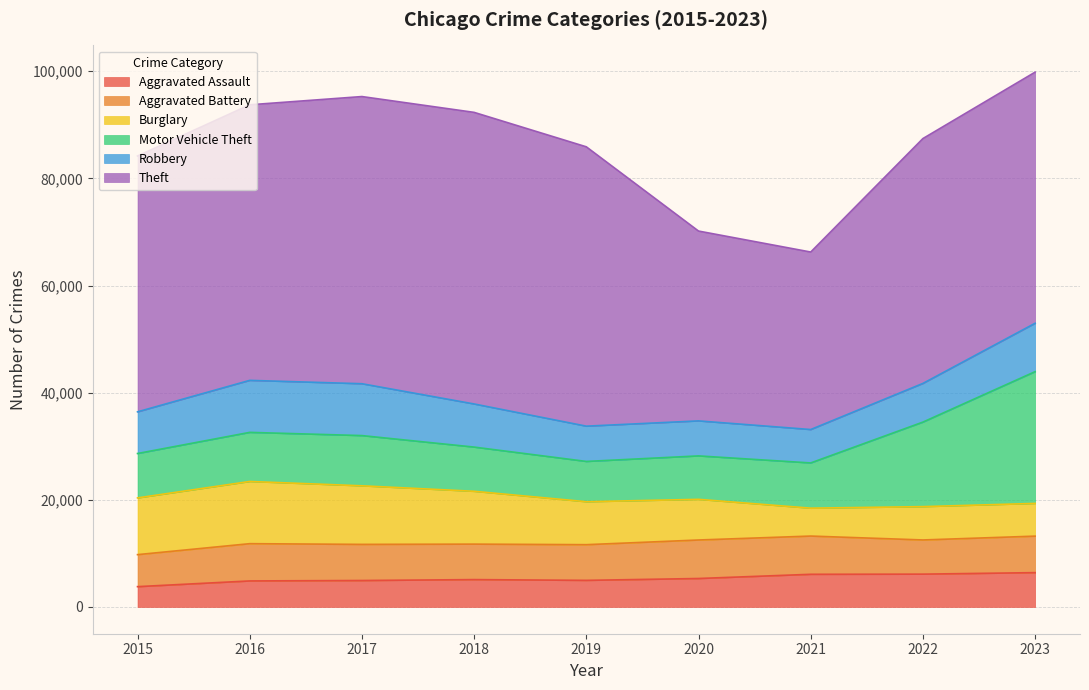

How many data points does each series have?

9